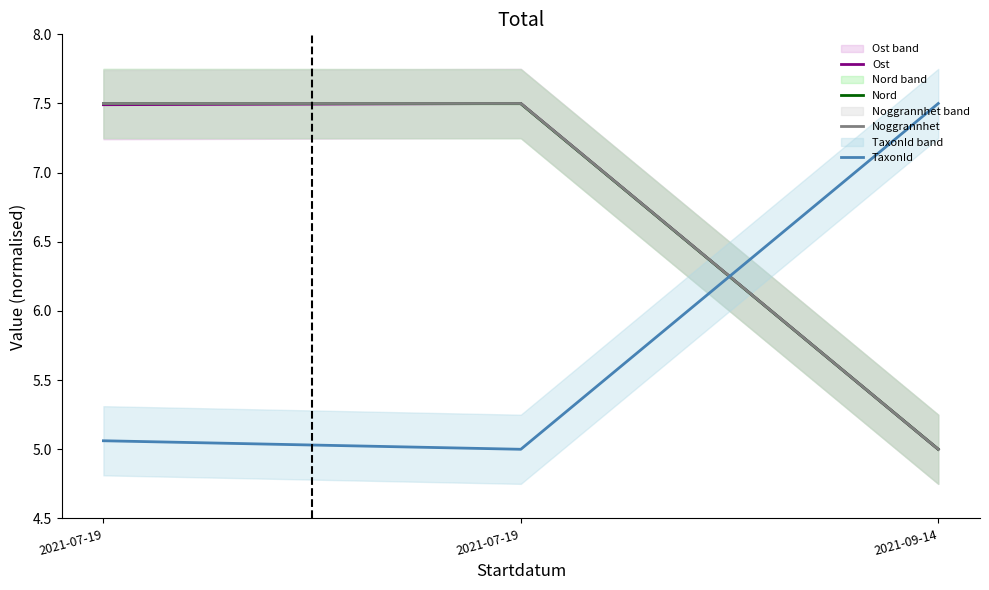

At which category is the sum across all series the highest?

2021-07-19